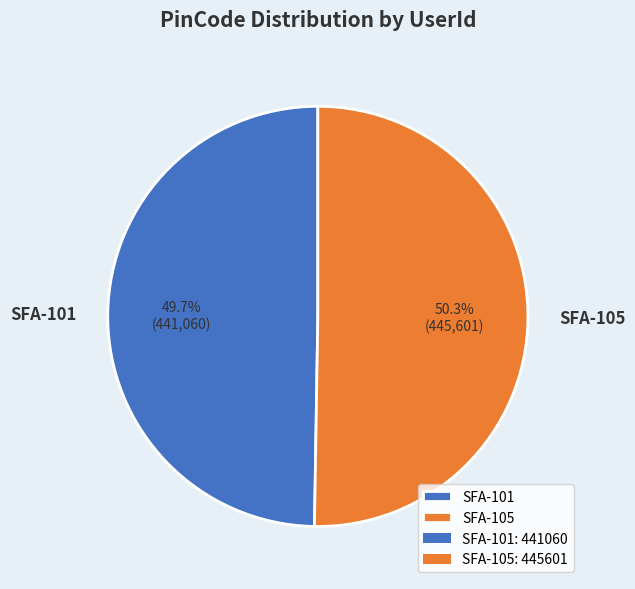

To the nearest percent, what is the combined percentage of SFA-101 and SFA-105?

100%